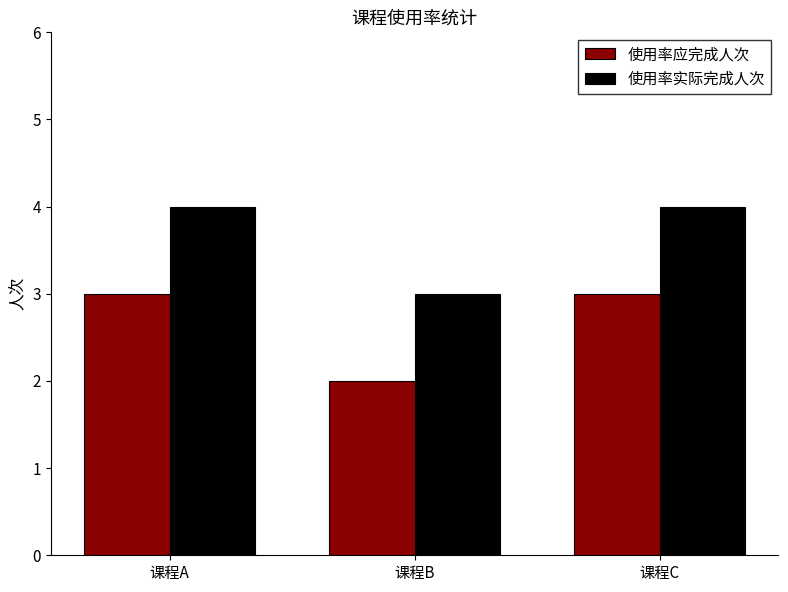

What are all the series names shown in the legend?

使用率应完成人次, 使用率实际完成人次